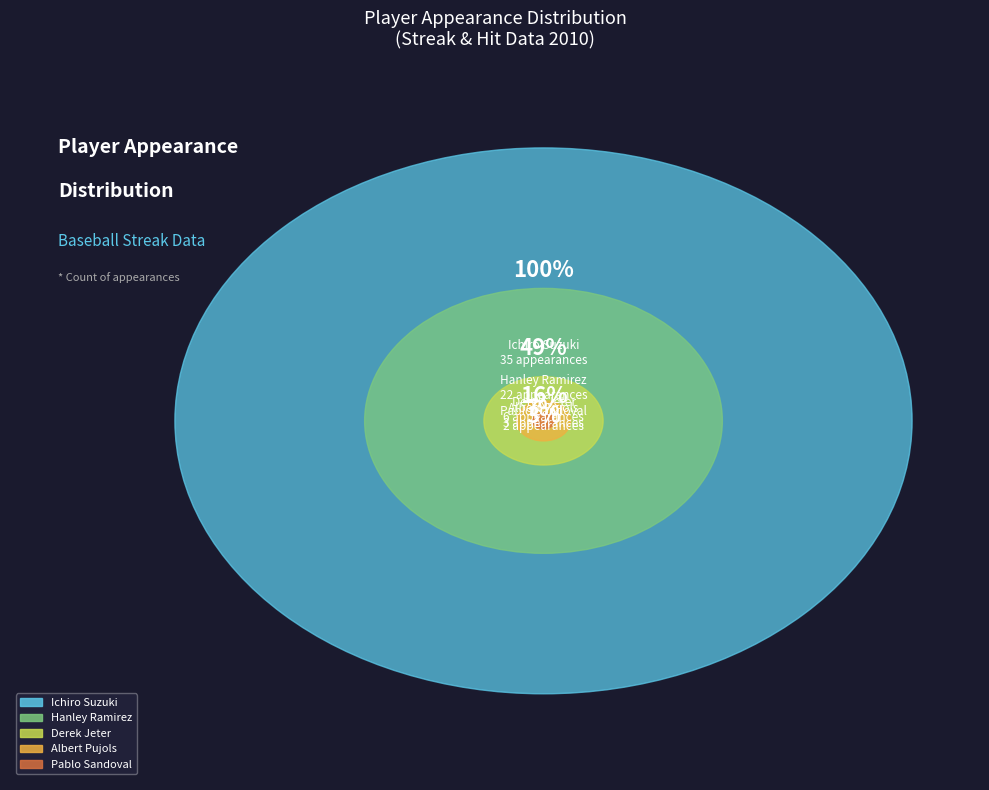

How many slices are in this pie chart?

5